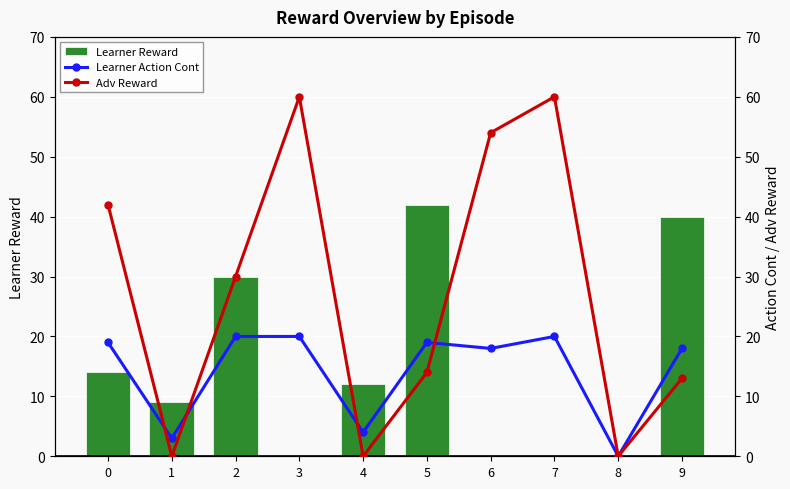

Between 2 and 0, which is larger?

2